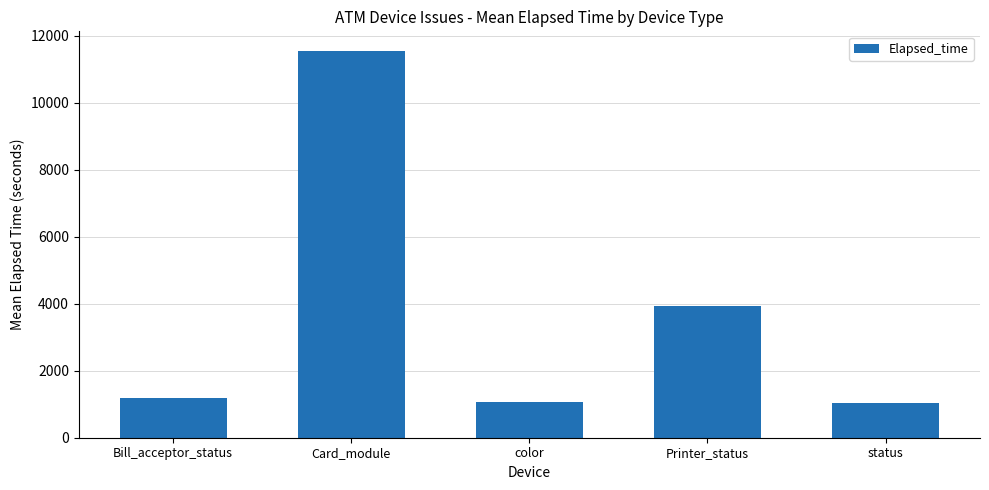

What is the maximum value shown in the chart?

11553